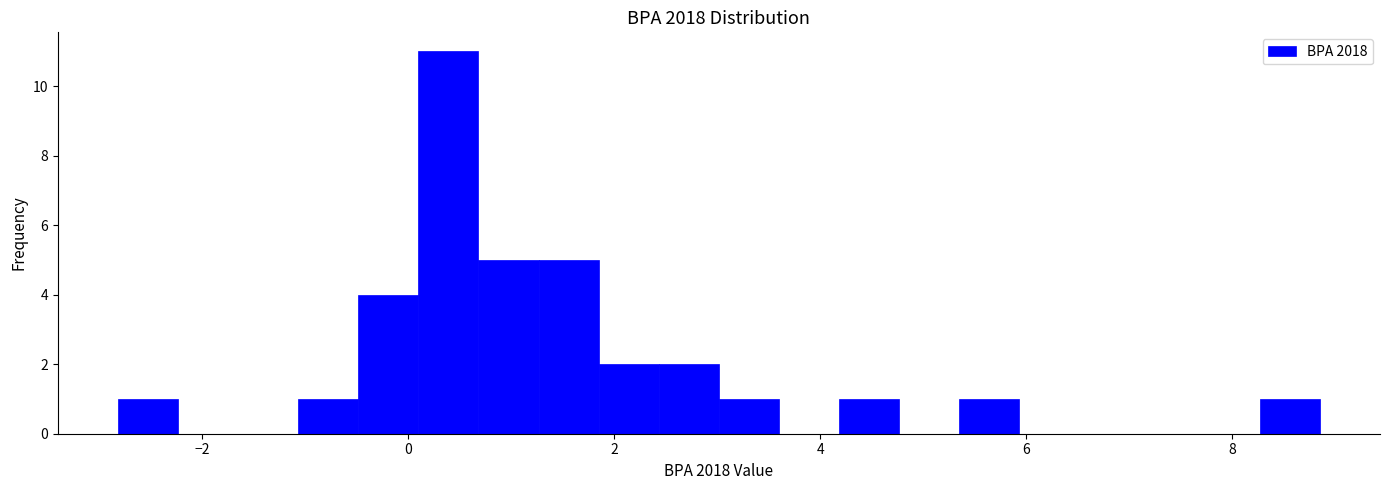

Read against the x-axis, roughly where is the centre of the tallest bar?

0.4